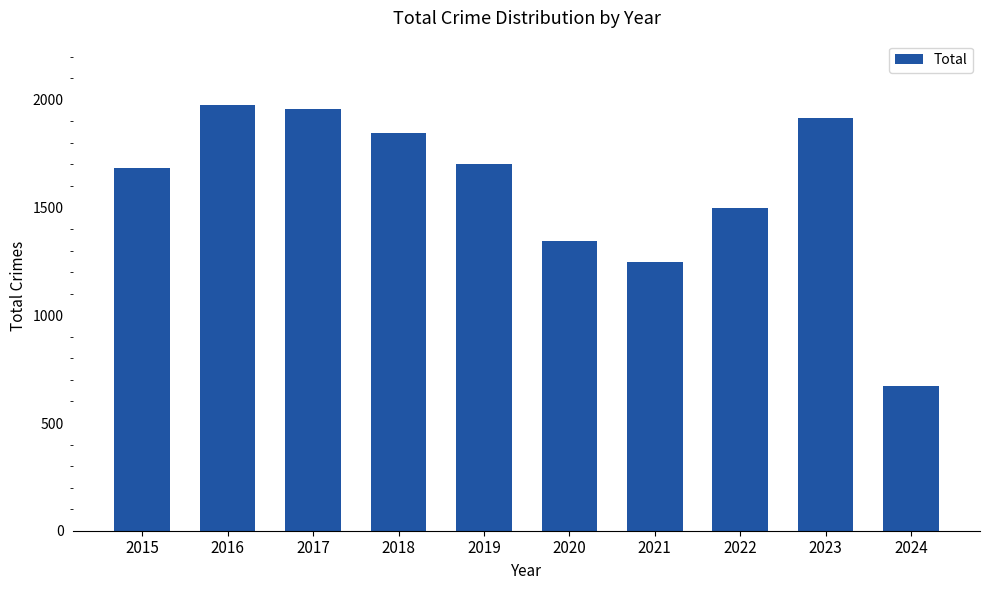

True or false: the data shows 2994 at 2023.

False